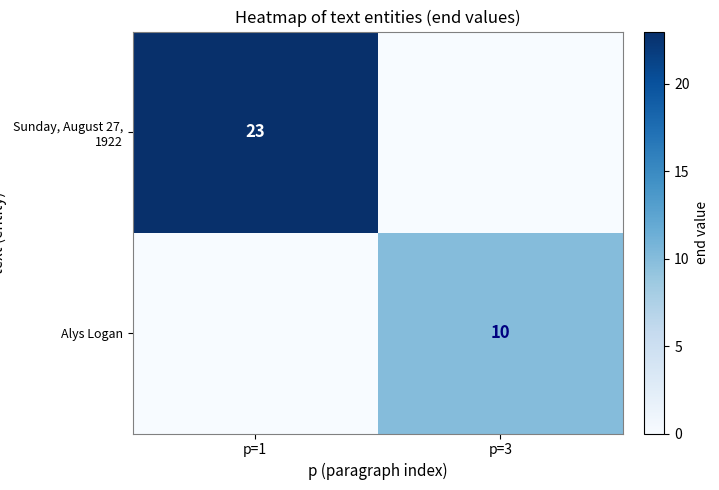

At how many categories does at least one series exceed 9?

2